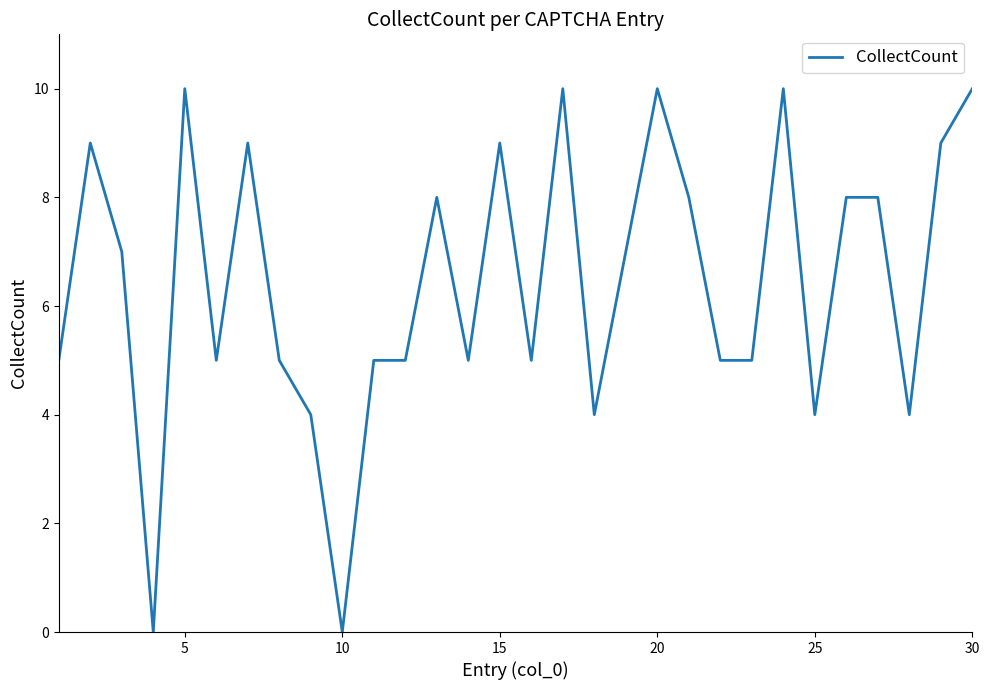

What is the difference between the maximum and minimum values?

10